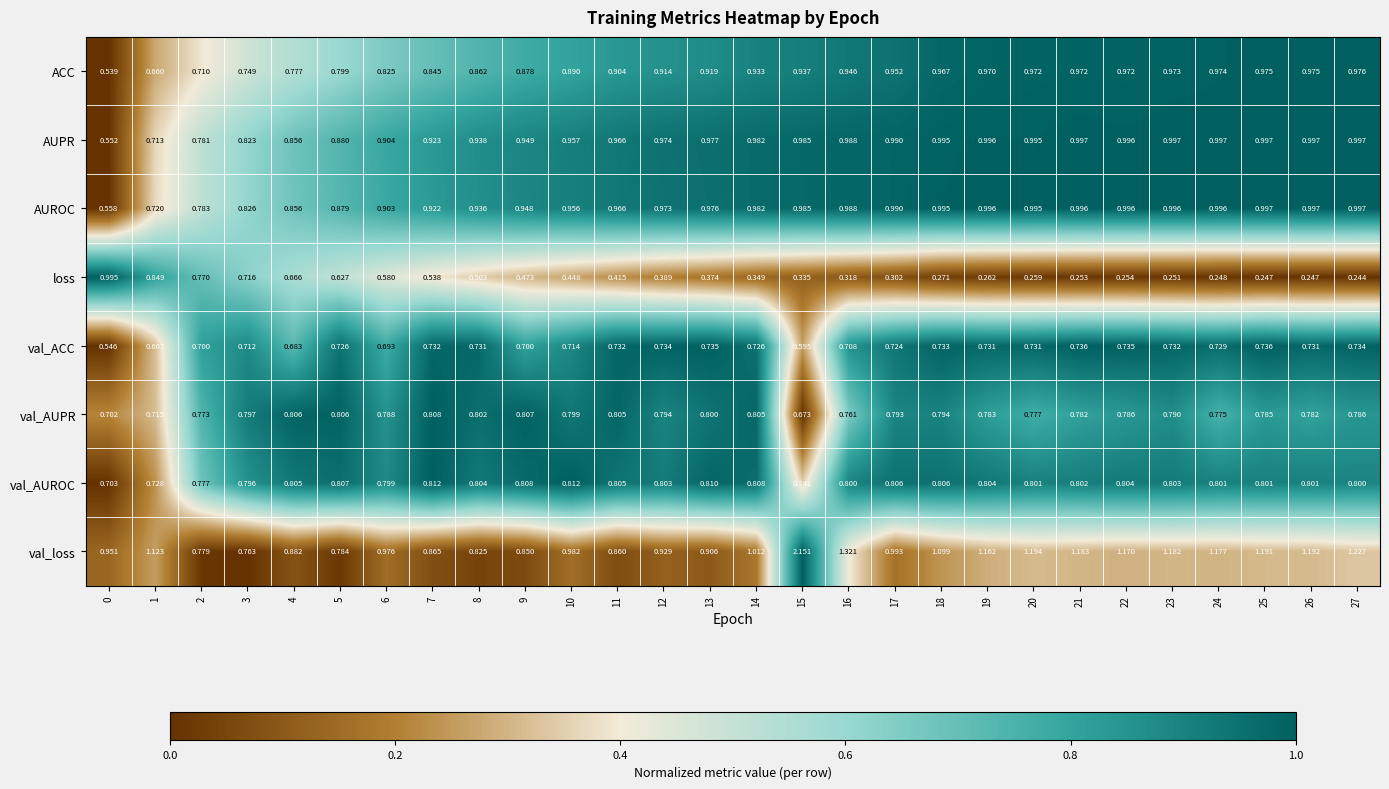

Is the value of loss at 0 greater than the value of val_ACC at 25?

Yes